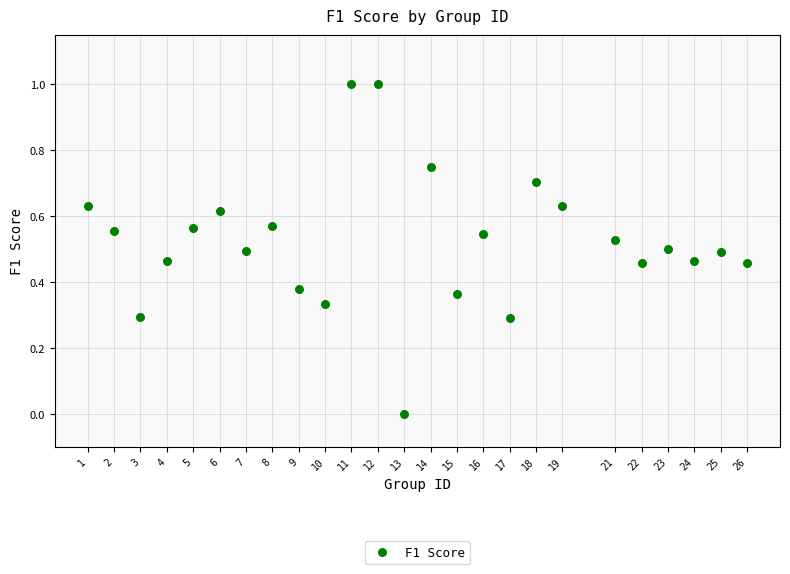

What is the range of X values (max minus min)?

25.0